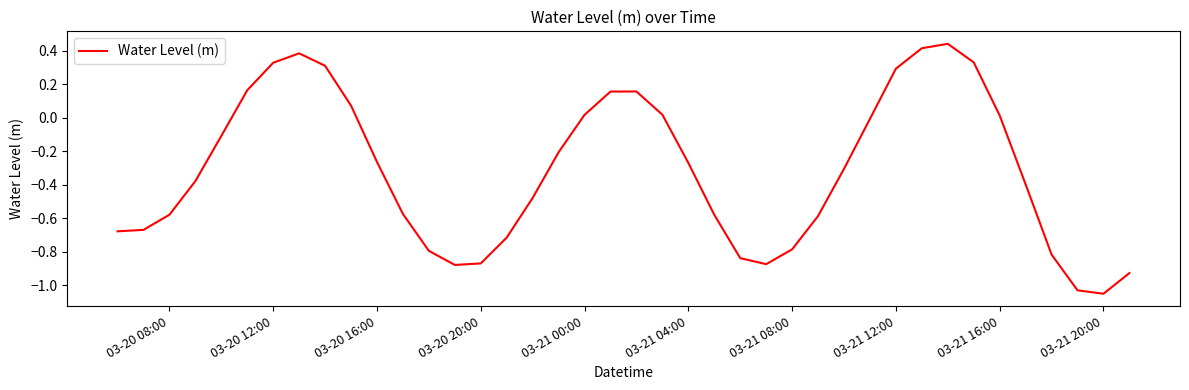

What is the difference between the maximum and minimum values?

1.5